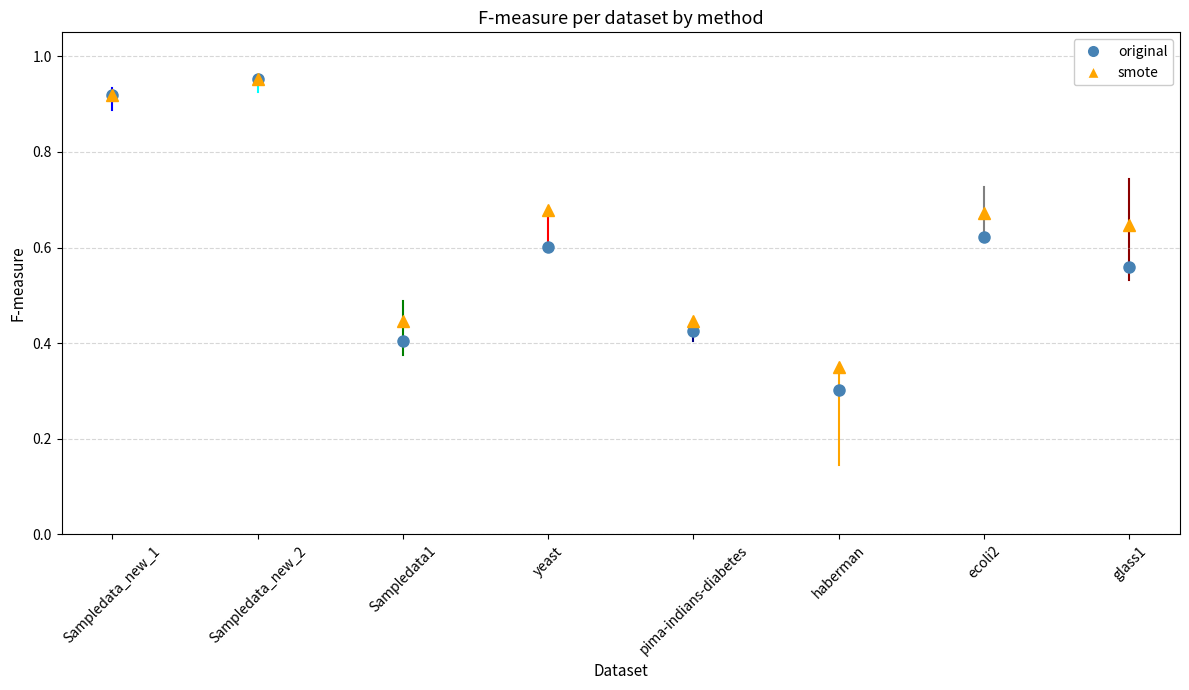

What is the spread (max minus min) of values at yeast?

0.1